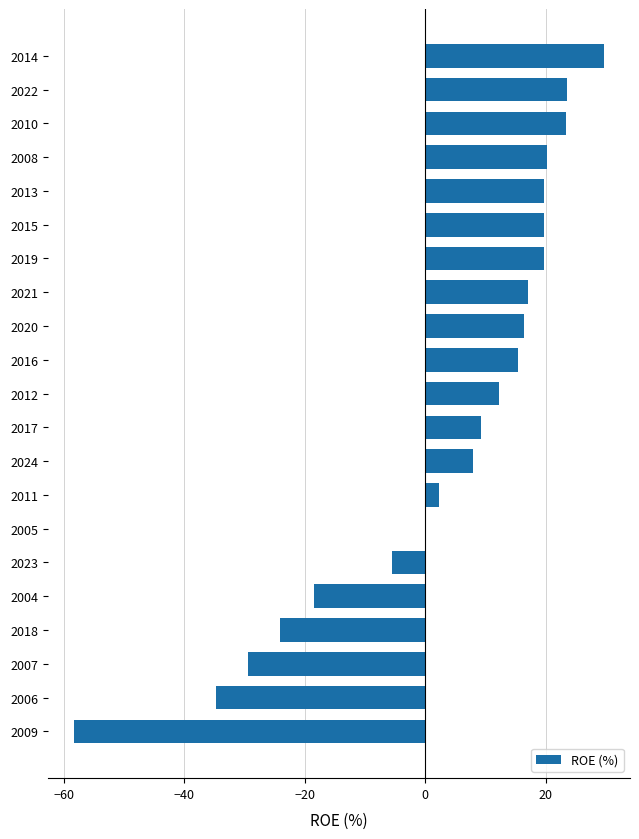

What value does the data have at 2012?

12.3